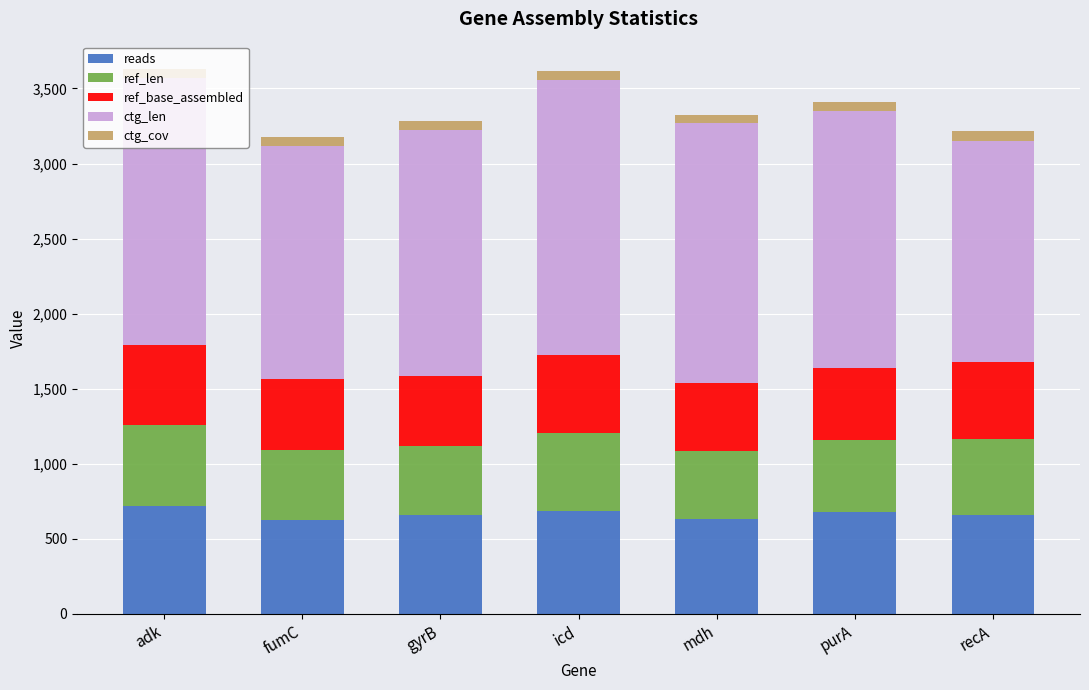

The value of reads at mdh is 425.0. True or false?

False